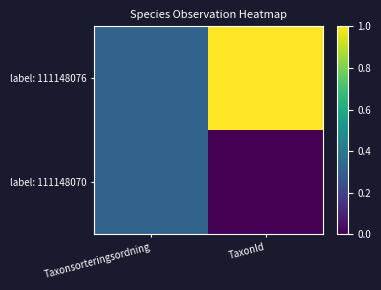

At how many categories does at least one series exceed 0?

2